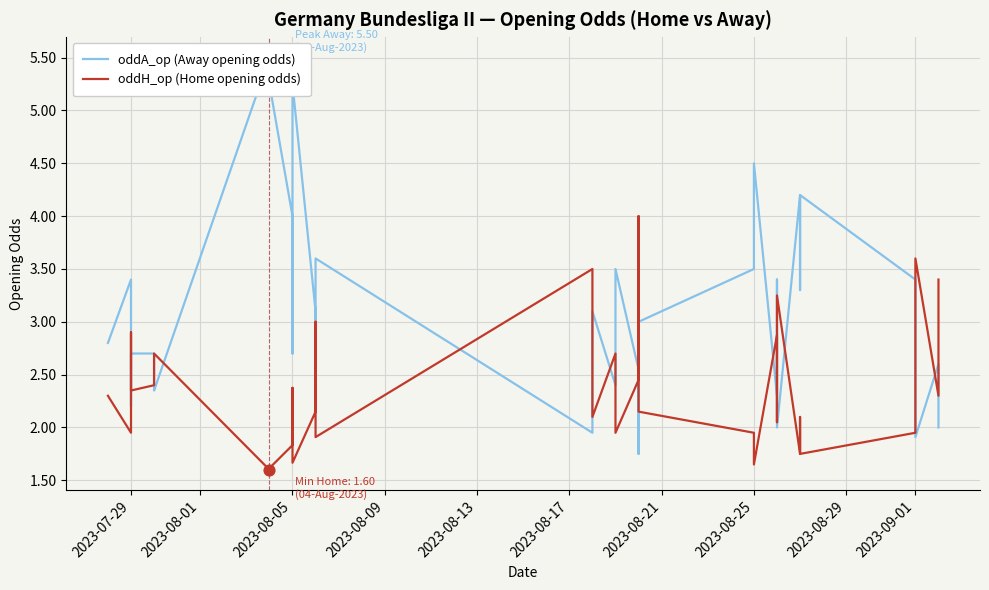

Which series reaches the maximum Y coordinate?

oddA_op (Away opening odds)